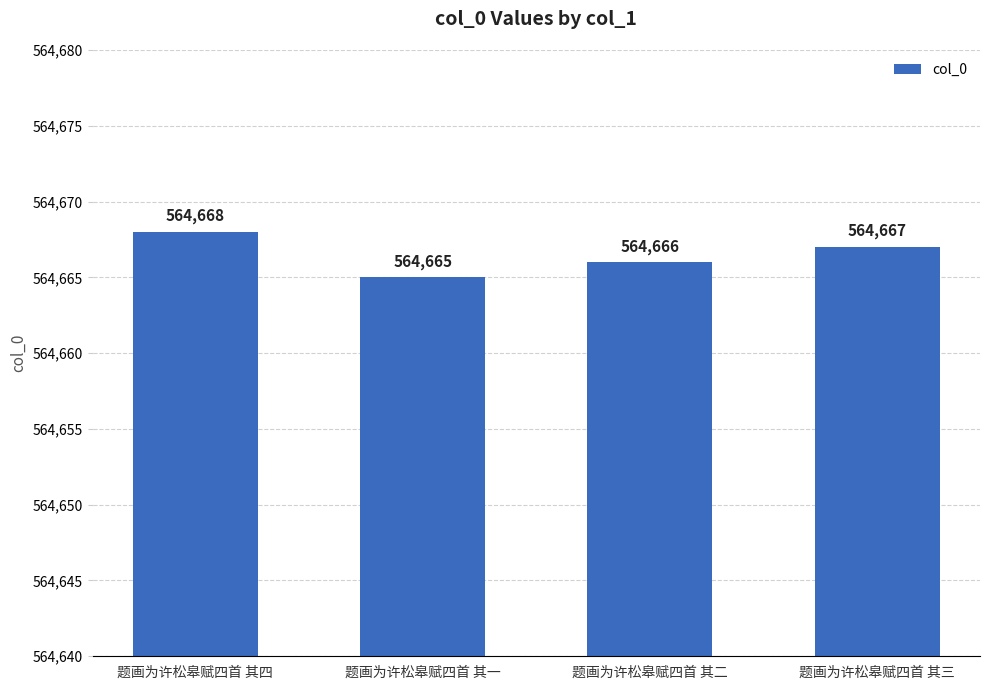

Approximately how many times larger is the value at 题画为许松皋赋四首 其二 compared to 题画为许松皋赋四首 其三?

1.0